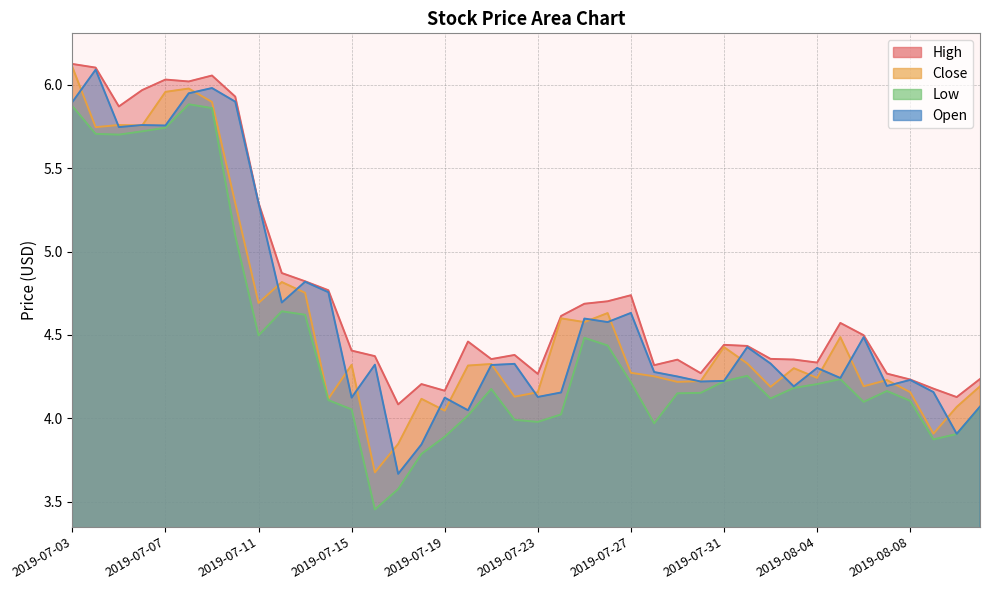

List the series in order of their peak value, lowest first.

Low, Open, Close, High